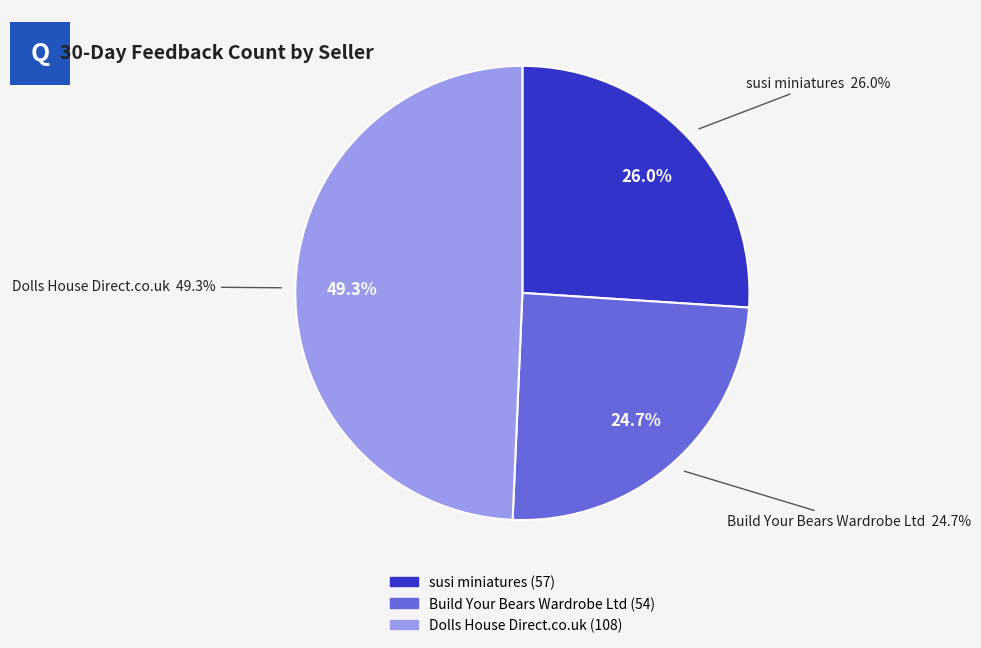

To the nearest percent, what portion does Build Your Bears Wardrobe Ltd represent?

25%